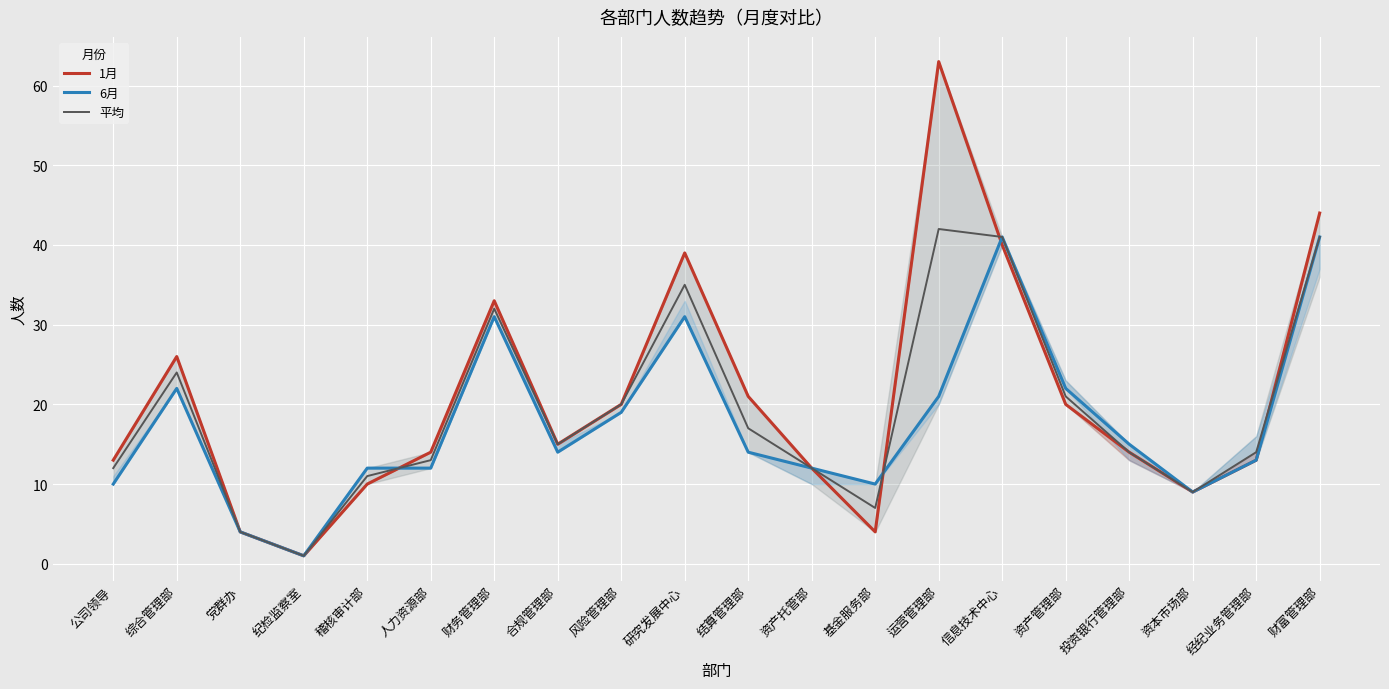

Reading right to left, extract all data points from this chart.

1月: 财富管理部=44	经纪业务管理部=13	资本市场部=9	投资银行管理部=14	资产管理部=20	信息技术中心=40	运营管理部=63	基金服务部=4	资产托管部=12	结算管理部=21	研究发展中心=39	风险管理部=20	合规管理部=15	财务管理部=33	人力资源部=14	稽核审计部=10	纪检监察室=1	党群办=4	综合管理部=26	公司领导=13
6月: 财富管理部=41	经纪业务管理部=13	资本市场部=9	投资银行管理部=15	资产管理部=22	信息技术中心=41	运营管理部=21	基金服务部=10	资产托管部=12	结算管理部=14	研究发展中心=31	风险管理部=19	合规管理部=14	财务管理部=31	人力资源部=12	稽核审计部=12	纪检监察室=1	党群办=4	综合管理部=22	公司领导=10
平均: 财富管理部=41	经纪业务管理部=14	资本市场部=9	投资银行管理部=14	资产管理部=21	信息技术中心=41	运营管理部=42	基金服务部=7	资产托管部=12	结算管理部=17	研究发展中心=35	风险管理部=20	合规管理部=15	财务管理部=32	人力资源部=13	稽核审计部=11	纪检监察室=1	党群办=4	综合管理部=24	公司领导=12